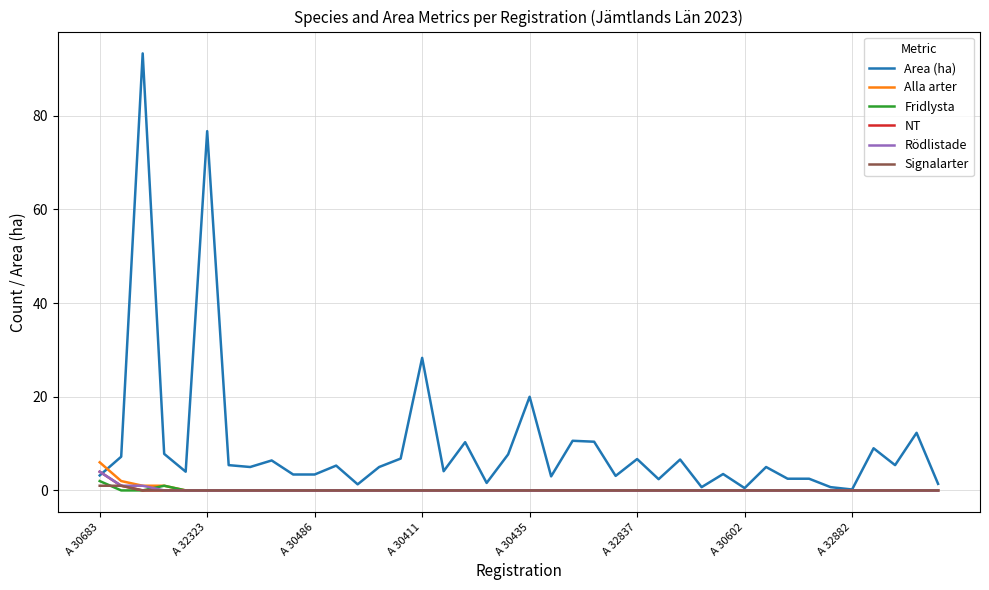

Which series has the widest spread of values?

Area (ha)